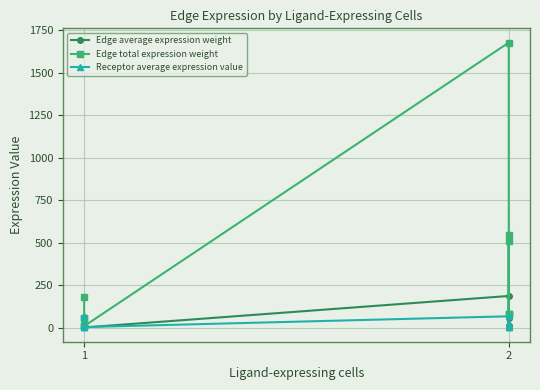

Does the chart have visible grid lines?

Yes